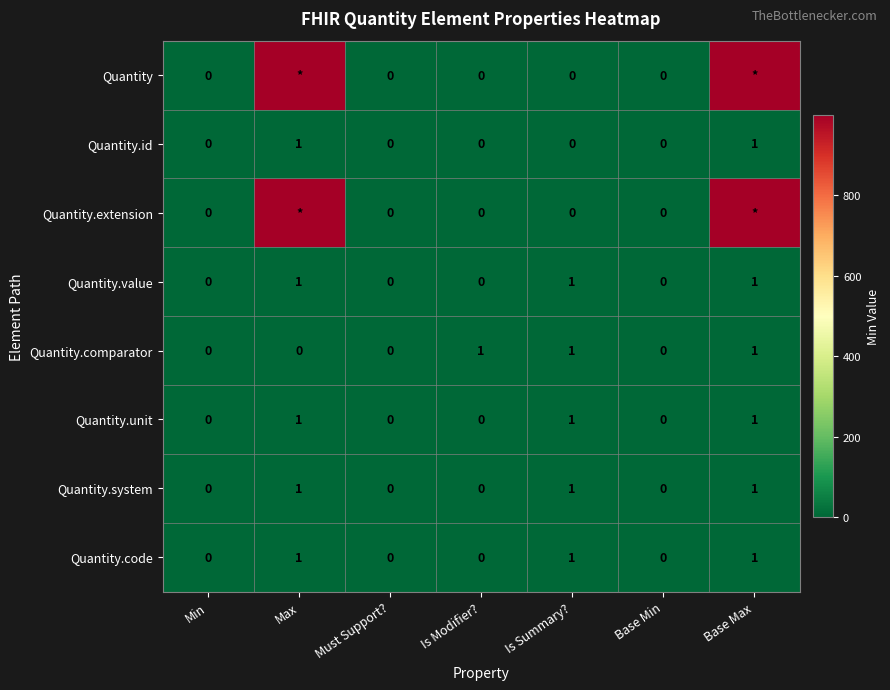

At how many categories does at least one series exceed 172?

2